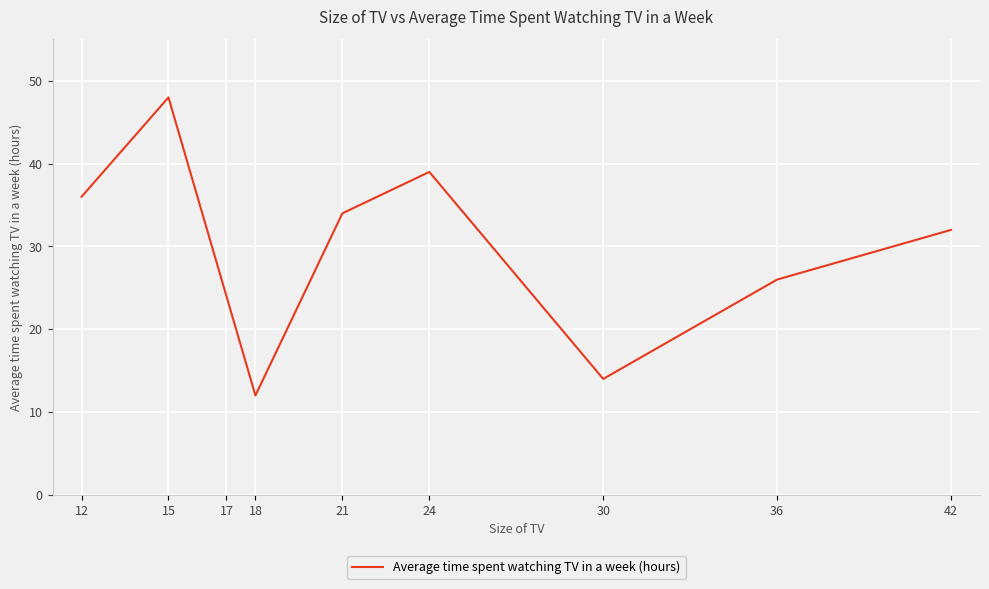

At which label does the data first exceed 32?

12